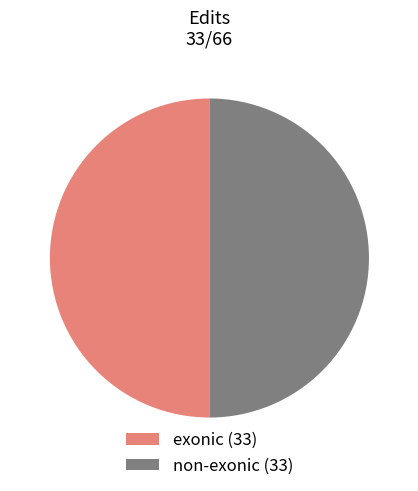

What is the ratio of the value at non-exonic (33) to the value at exonic (33)?

1.0